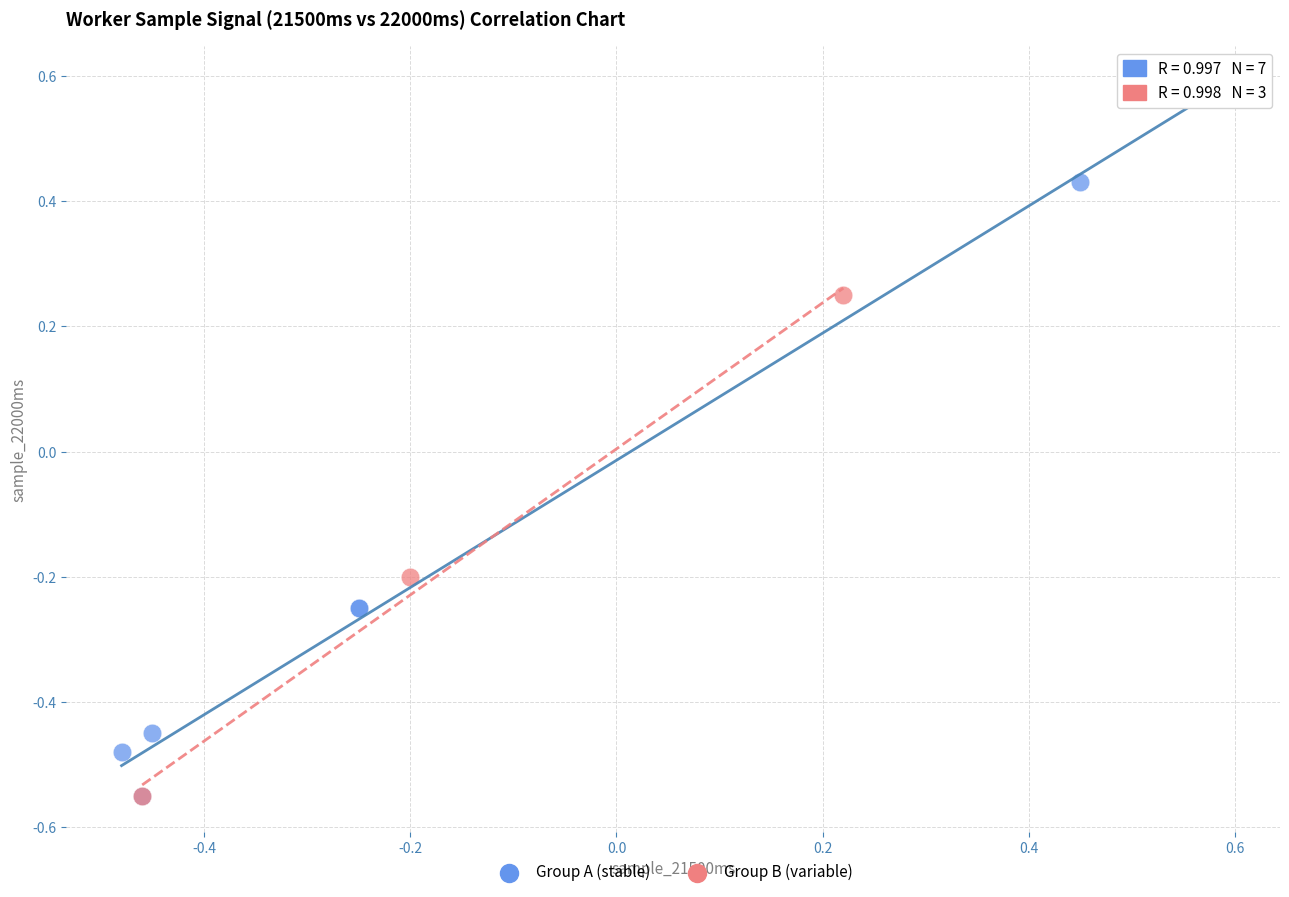

Which series has the largest Y range (max minus min)?

Group A (stable)